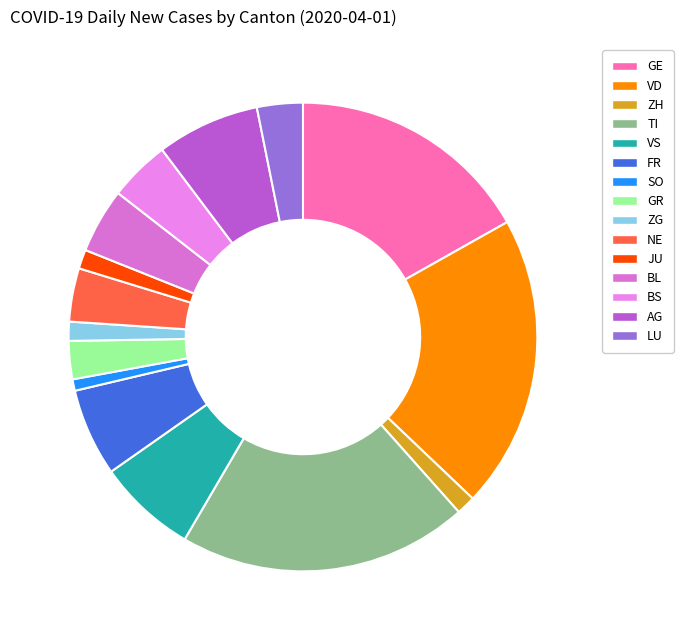

How much of the chart is everything except BS?

95.8%